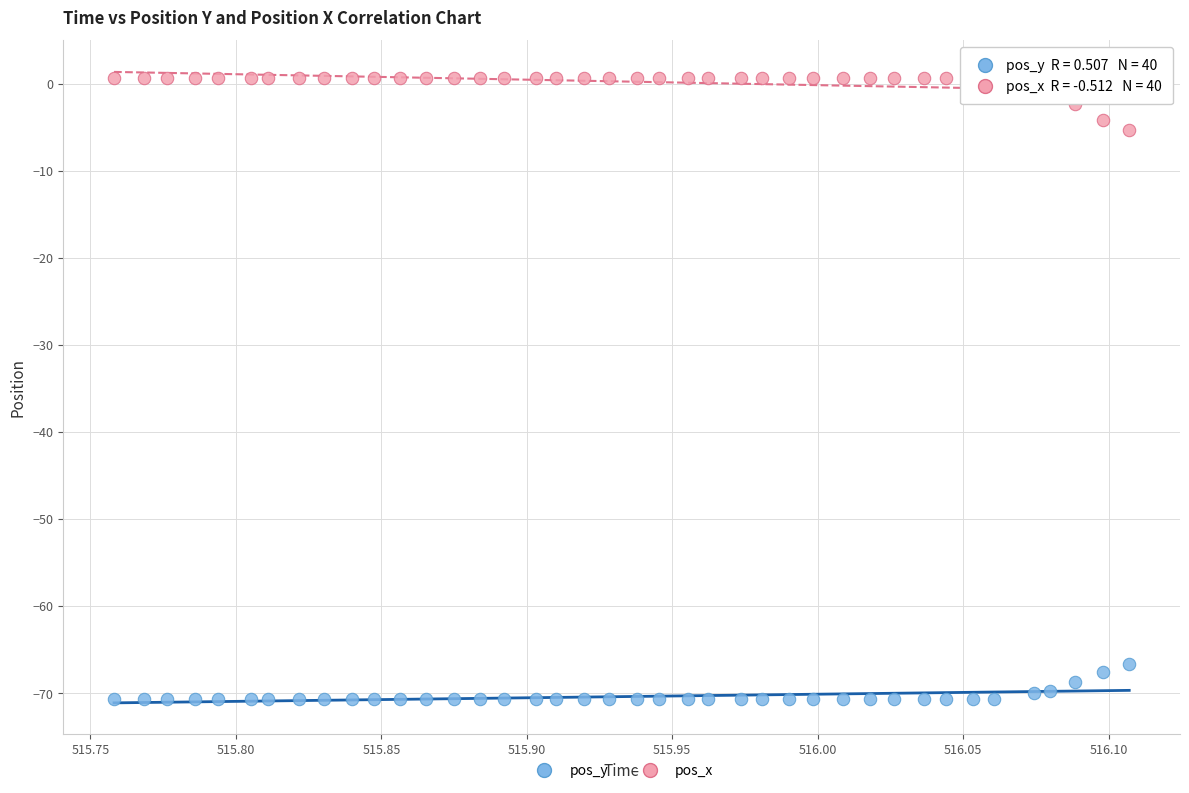

What are all the series names shown in the legend?

pos_y, pos_x